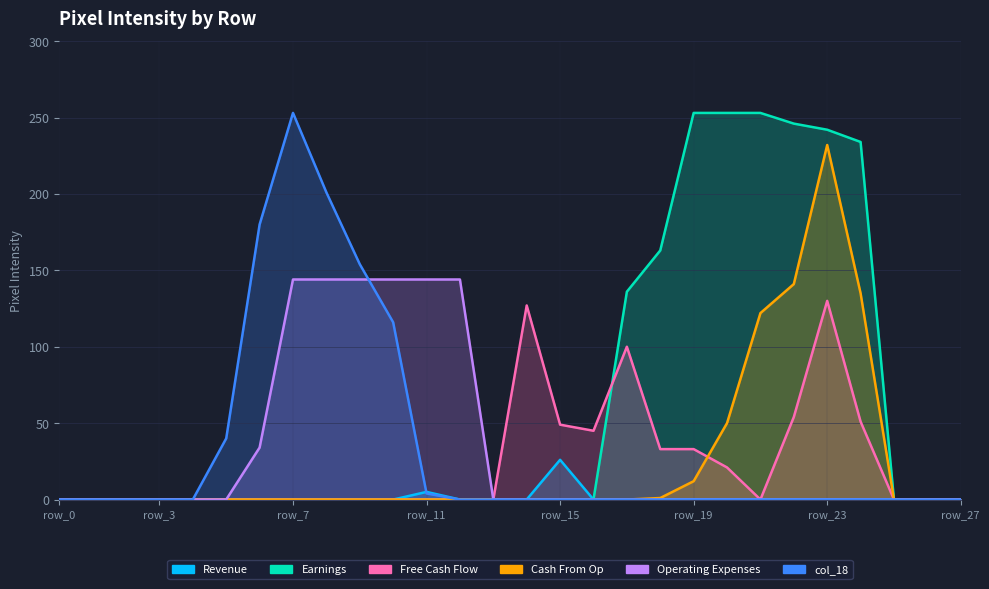

True or false: col_14 and col_15 cross at least once.

False